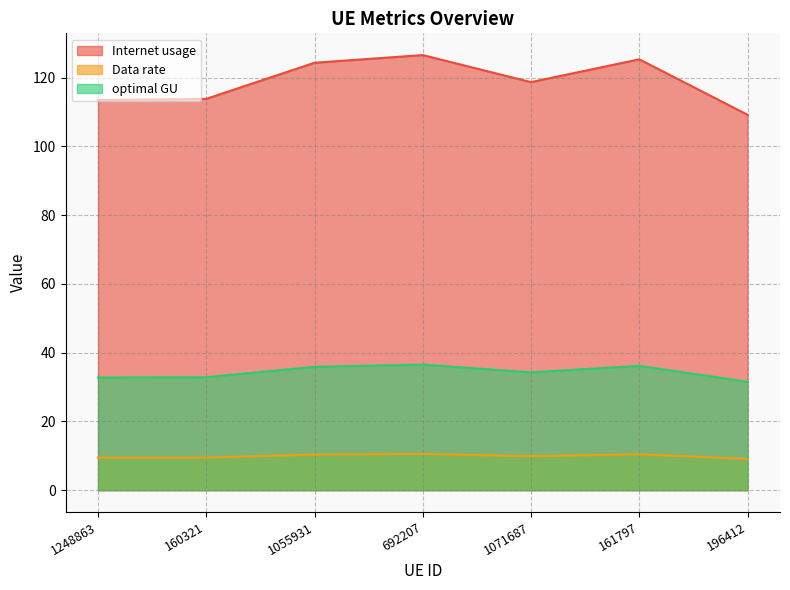

What are all the series names shown in the legend?

Internet usage, Data rate, optimal GU